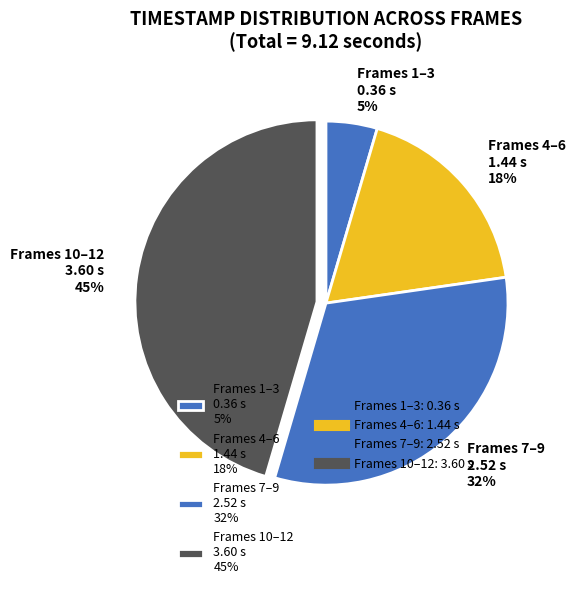

Is there any slice that represents more than half of the pie?

No